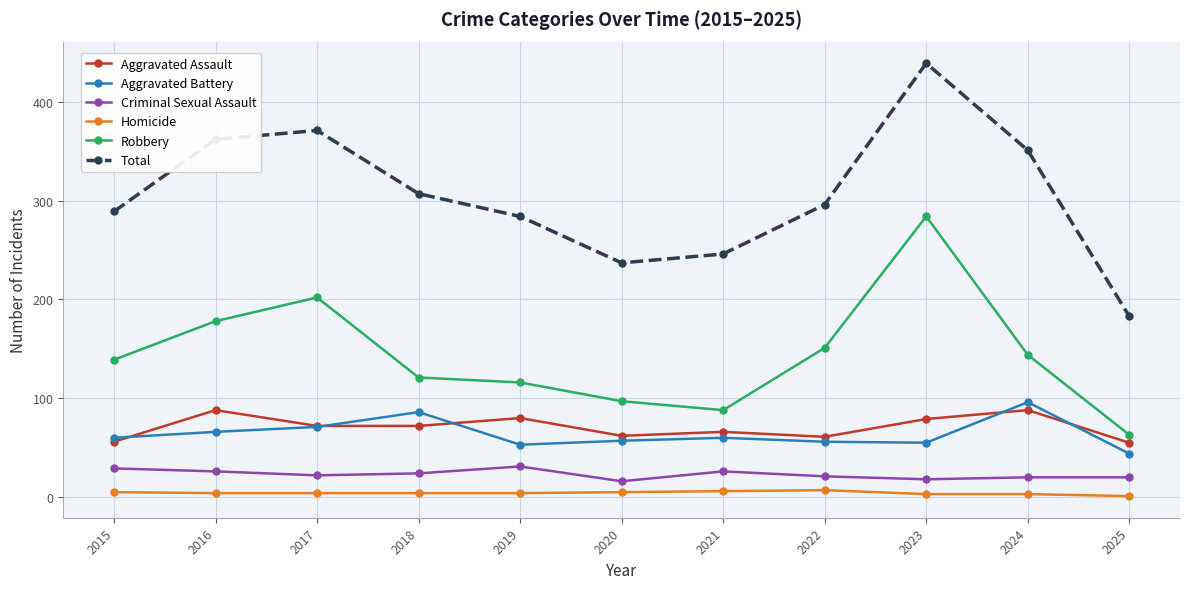

Where is the first local maximum for Aggravated Assault?

2016